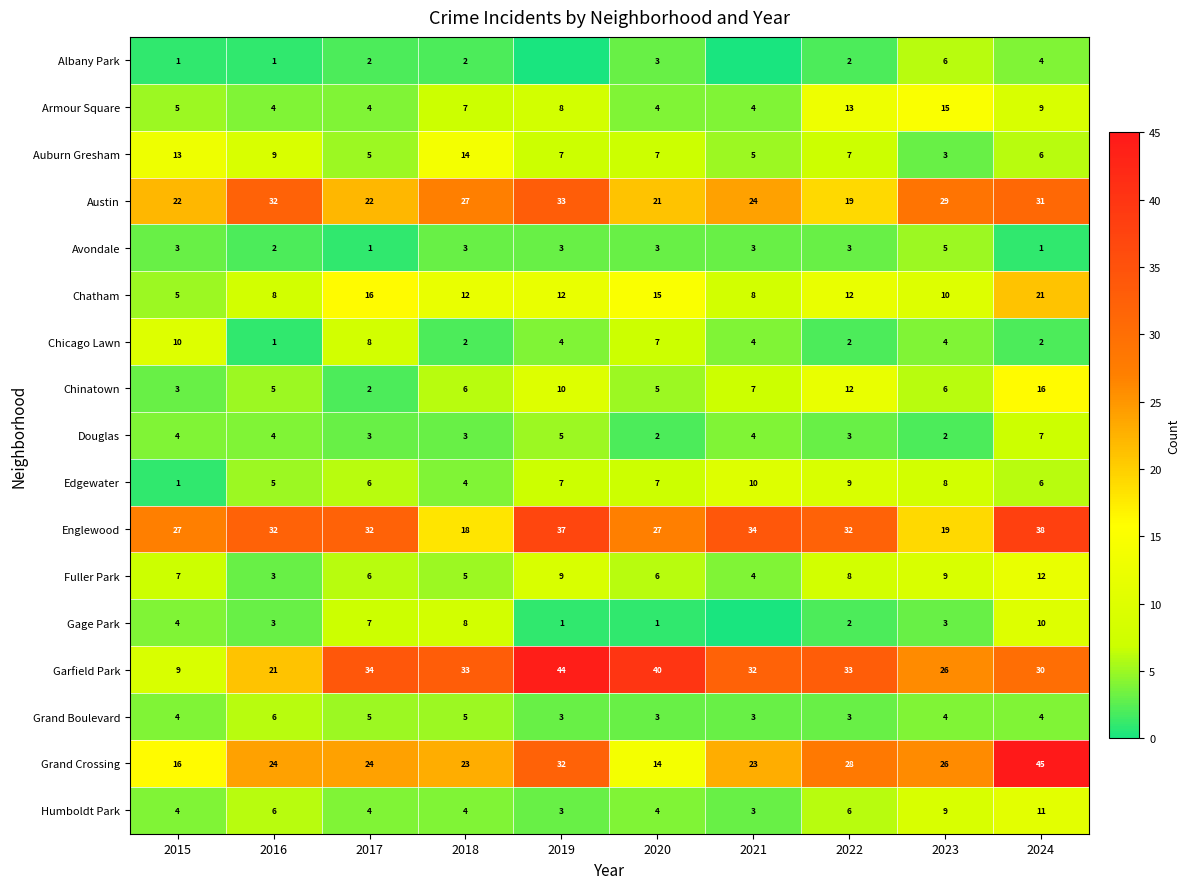

Which label corresponds to the smallest value in the chart?

2019